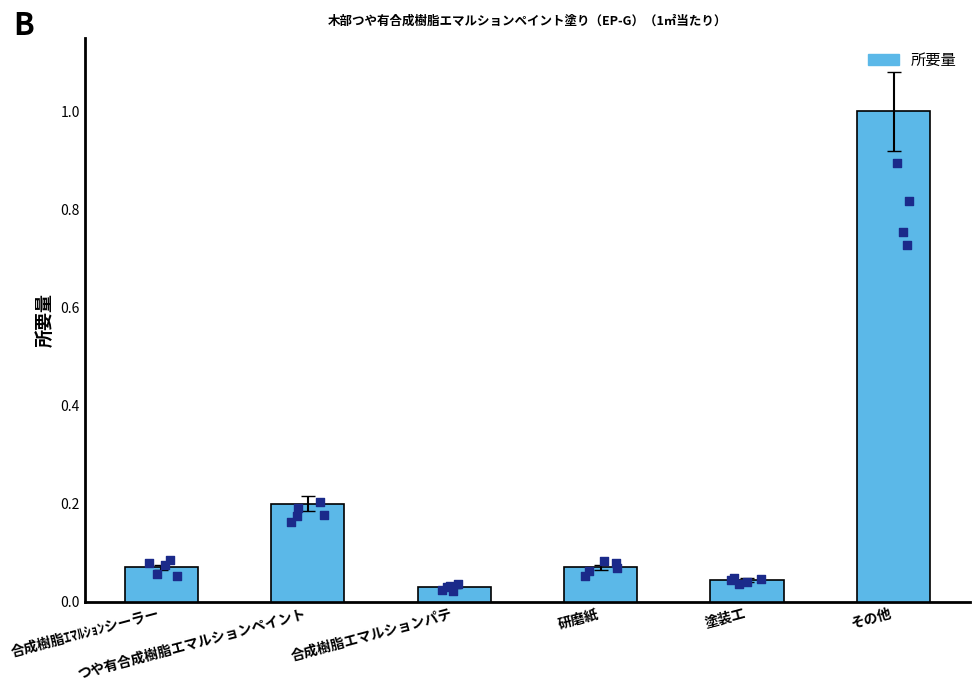

What is the change in value from つや有合成樹脂エマルションペイント to その他?

+0.8